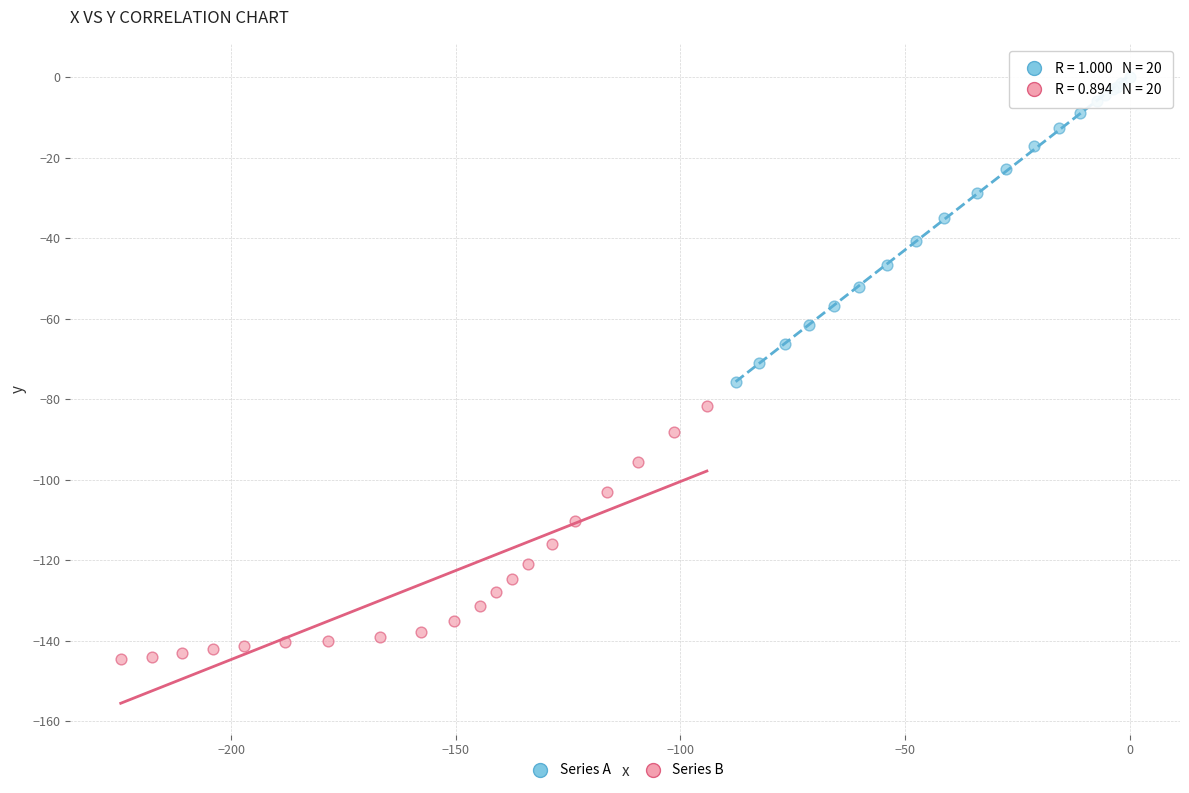

Which series reaches the maximum Y coordinate?

Series A